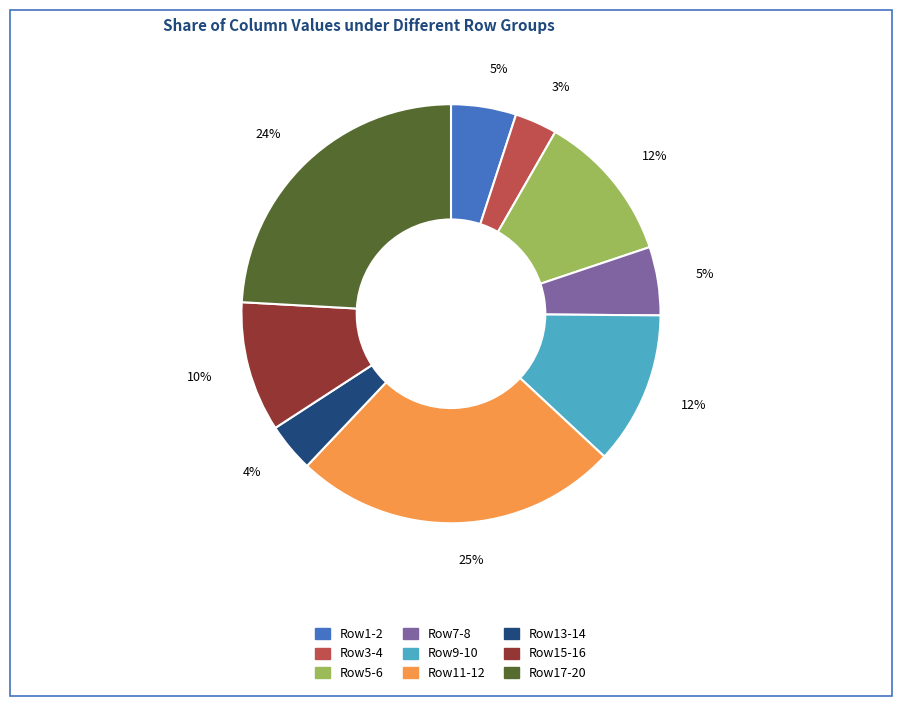

How many slices are in this pie chart?

9